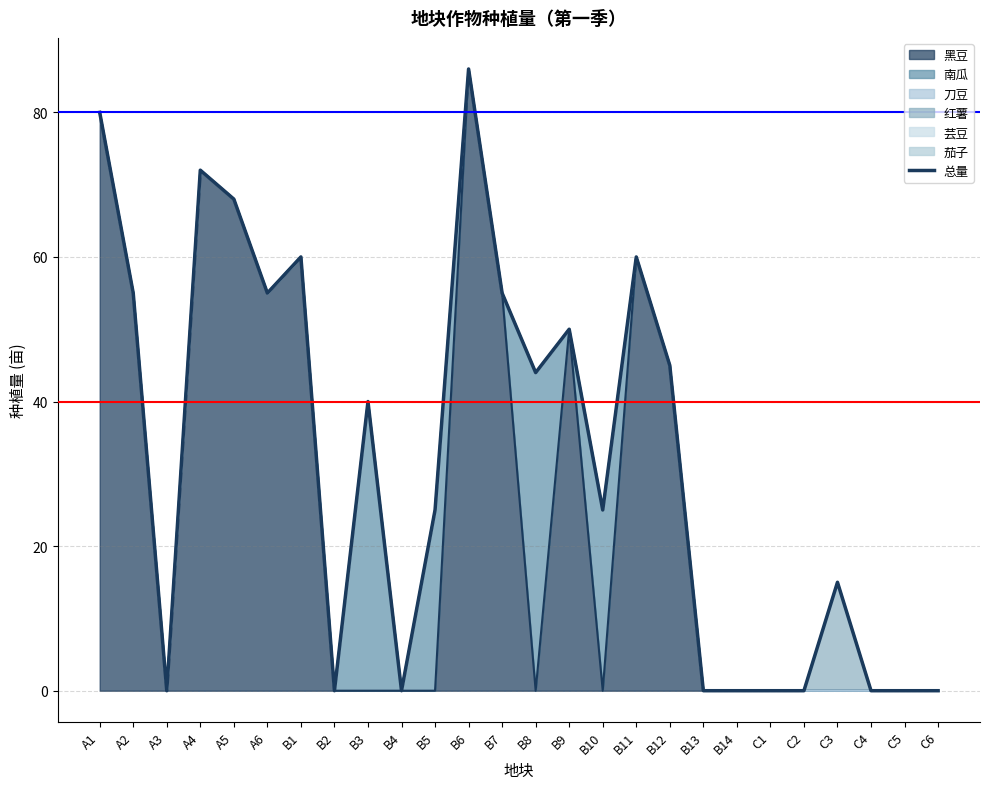

Reading left to right, what are all the values shown in this chart?

A1=80	A2=55	A3=0	A4=72	A5=68	A6=55	B1=60	B2=0	B3=40	B4=0	B5=25	B6=86	B7=55	B8=44	B9=50	B10=25	B11=60	B12=45	B13=0	B14=0	C1=0	C2=0	C3=15	C4=0	C5=0	C6=0